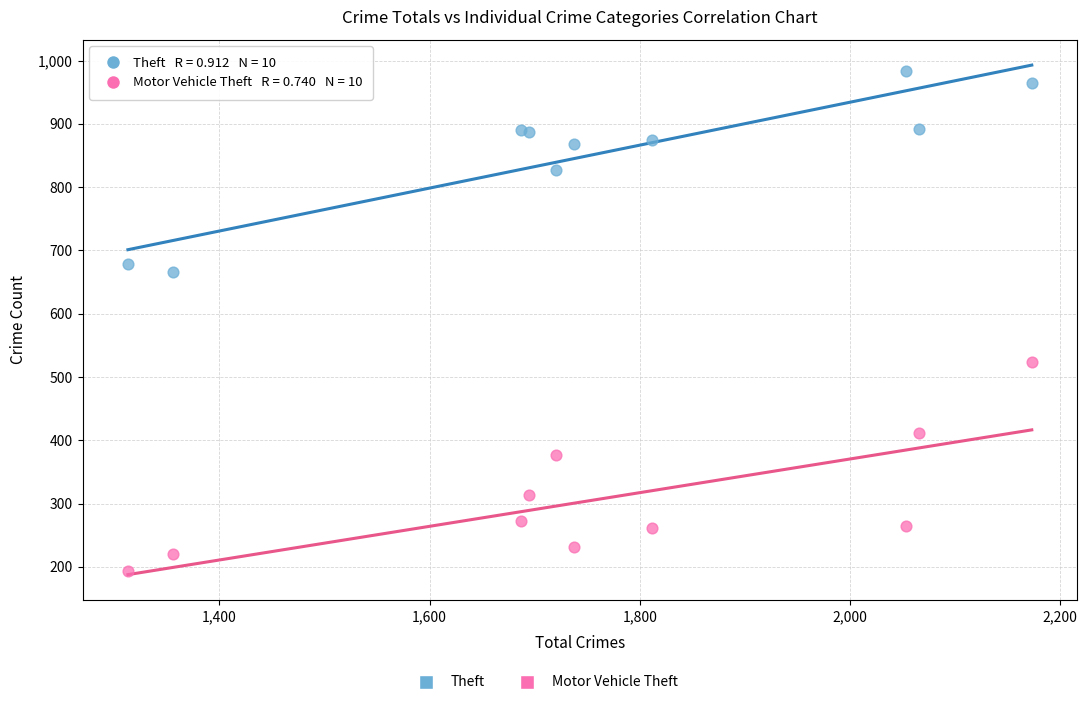

Across all series, what Y value is closest to 588?

524